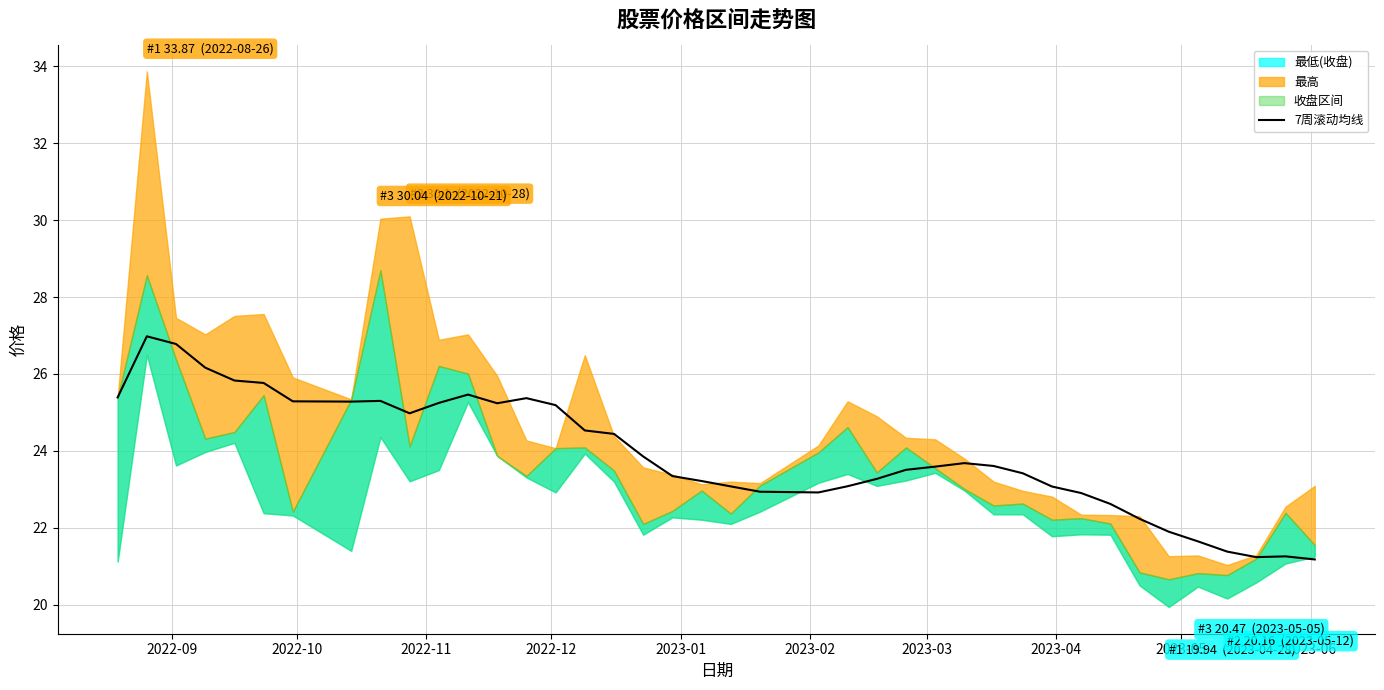

What is the highest value of the 7周滚动均线 series?

27.0